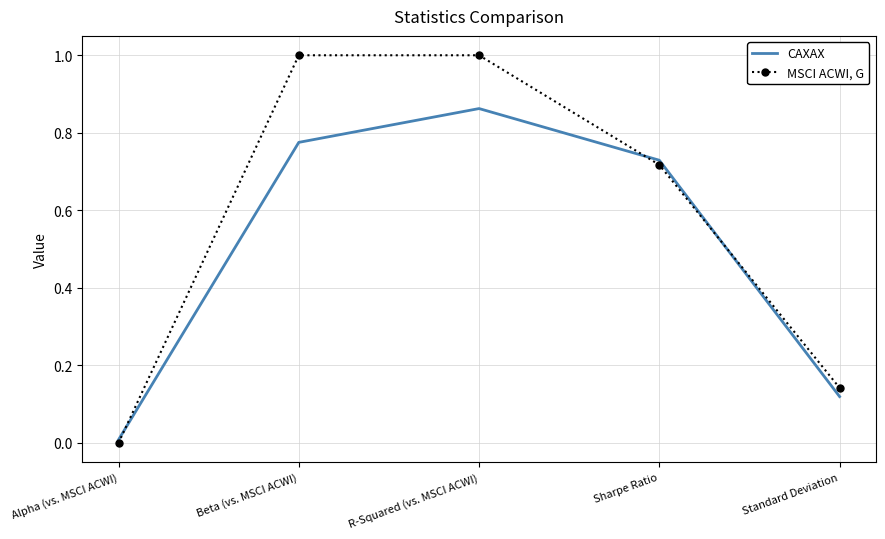

Rank the series by their average value, from lowest to highest.

CAXAX, MSCI ACWI, G